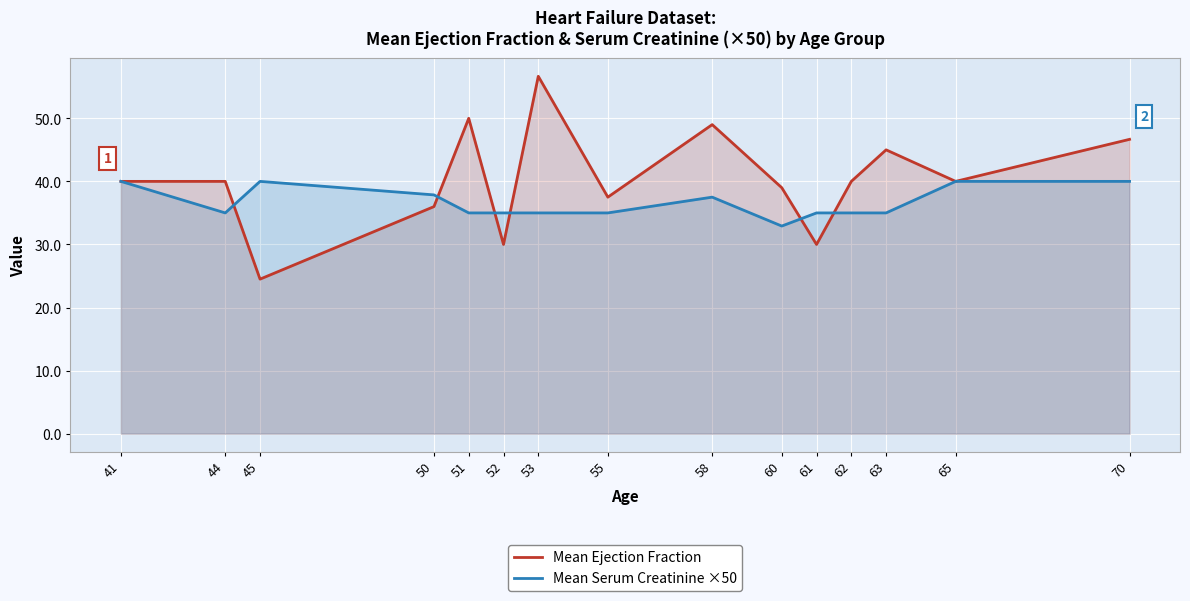

At which label does Mean Ejection Fraction first exceed 40?

51